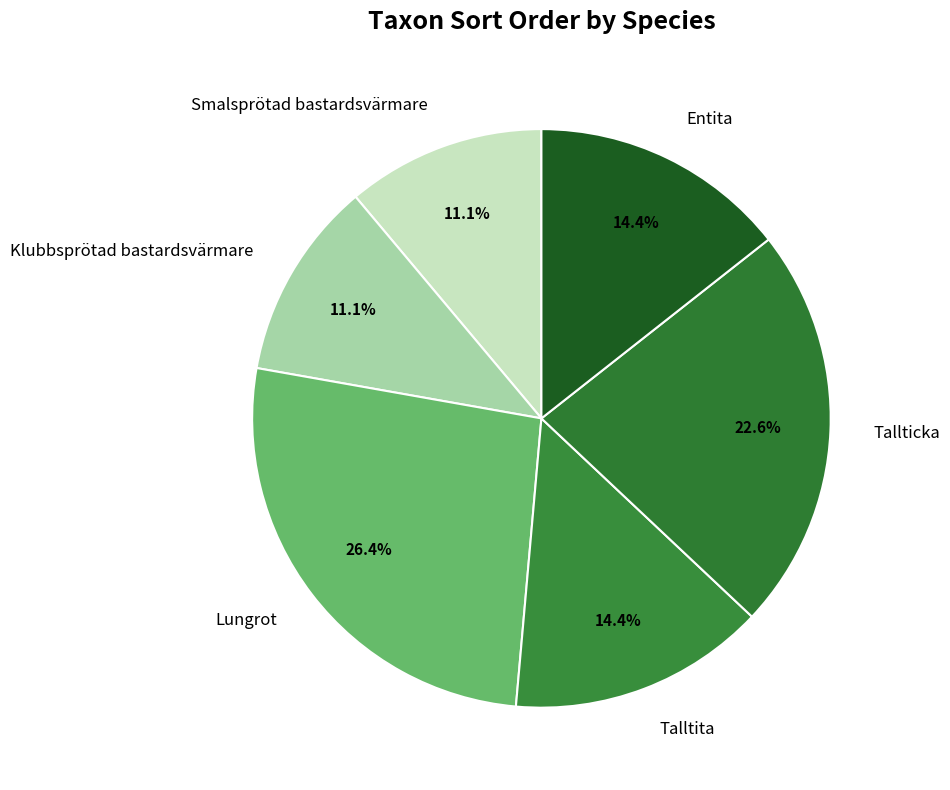

Does Klubbsprötad bastardsvärmare account for over 50% of the chart?

No